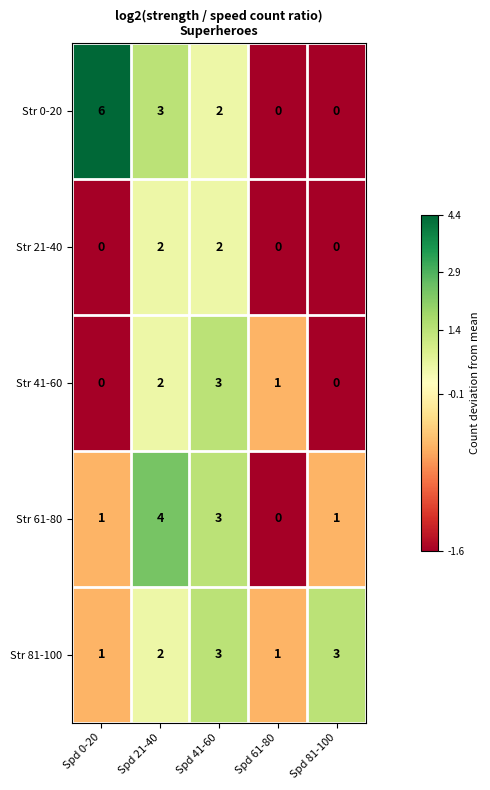

At which label does Str 41-60 first exceed 1?

Spd 21-40